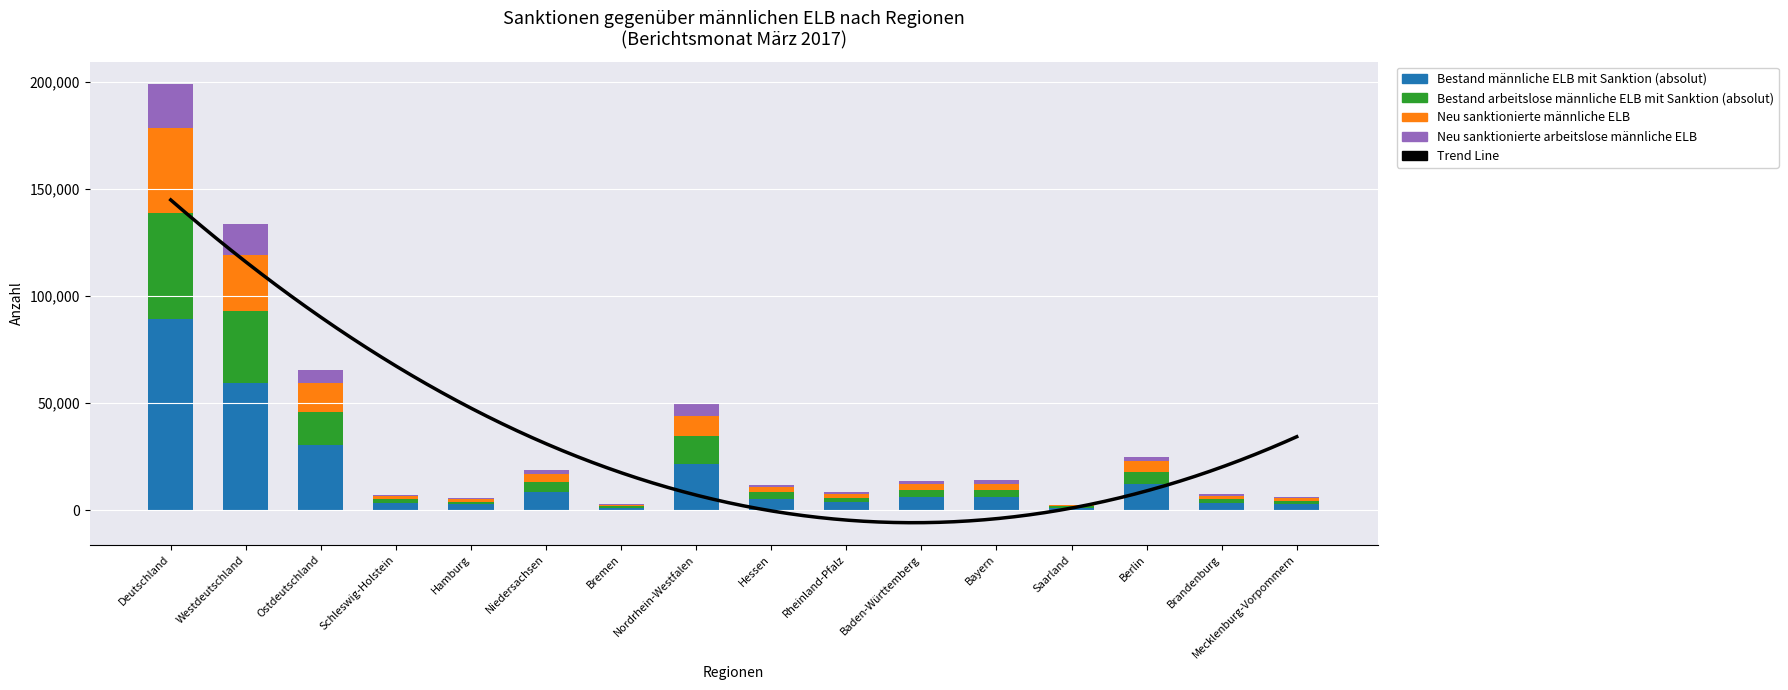

At which label does Neu sanktionierte männliche ELB reach its peak?

Deutschland